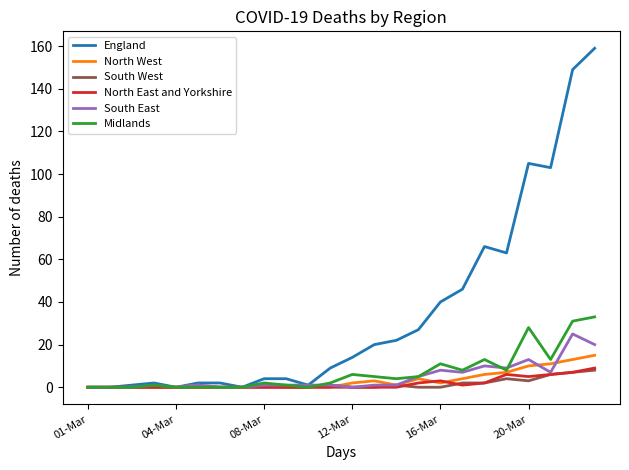

Which series has the largest total across all categories?

England